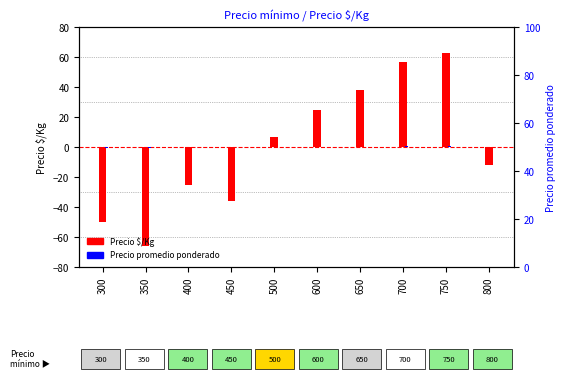

How many data points in Precio promedio ponderado are less than 0?

5